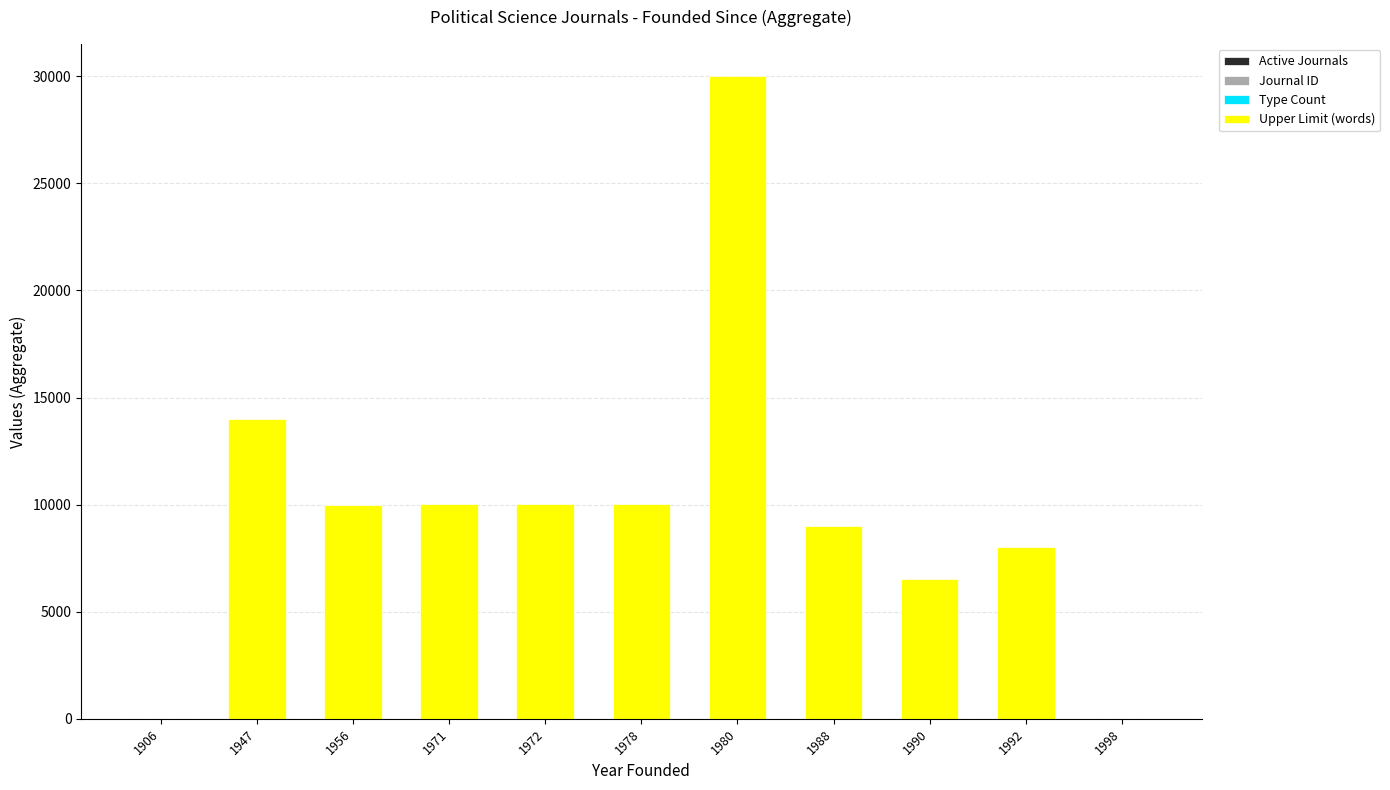

At which category is the sum across all series the highest?

1980